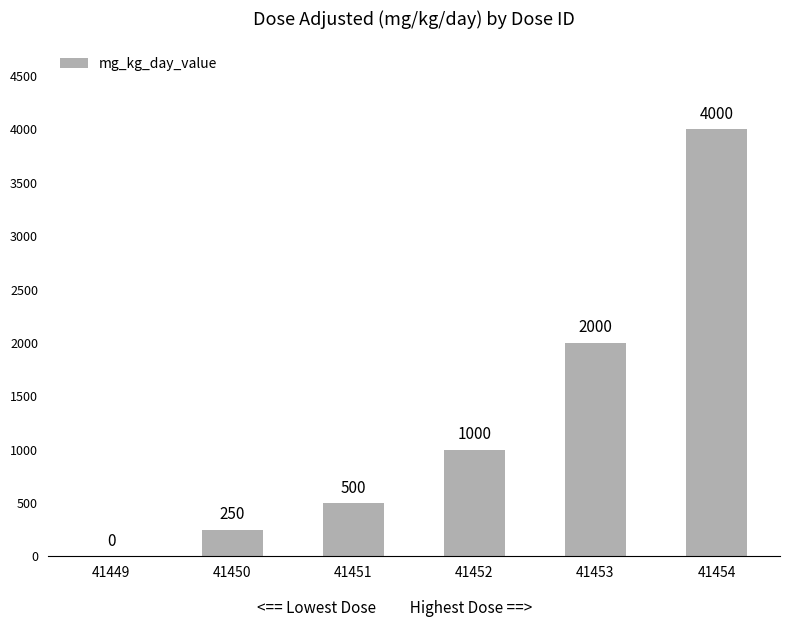

Reading right to left, transcribe all the data shown in this chart.

4000	2000	1000	500	250	0